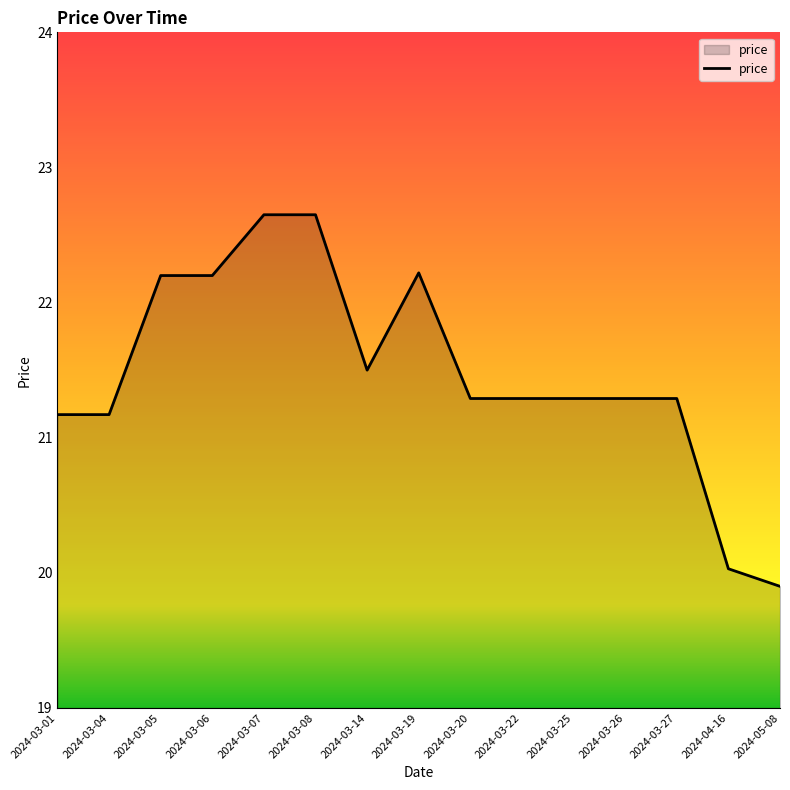

What position from the left is 2024-03-19?

8